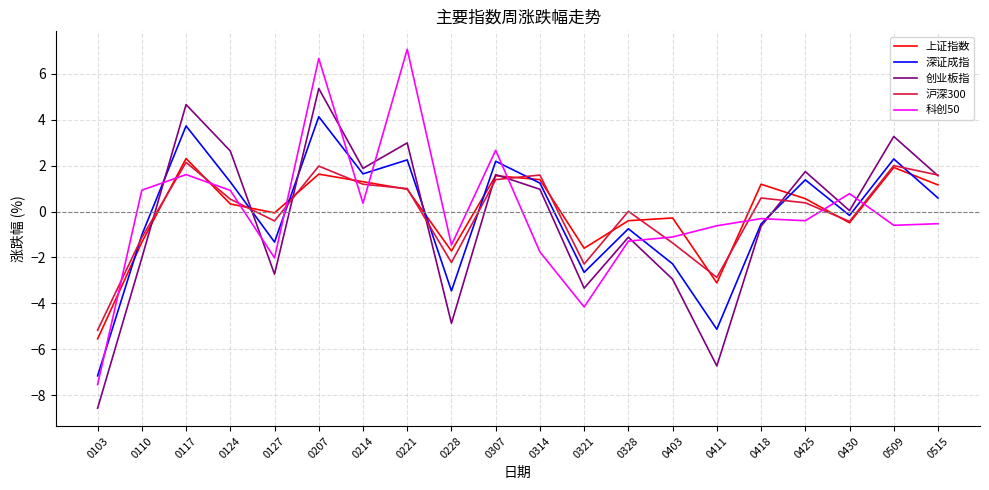

At which label does 上证指数 reach its peak?

0117